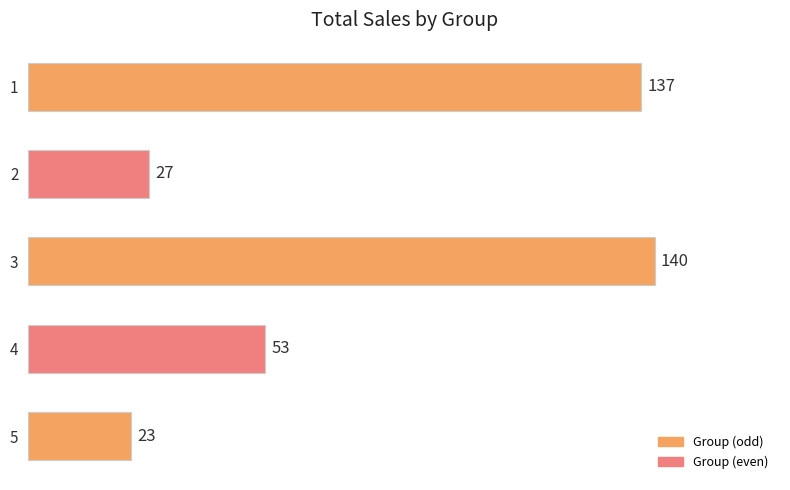

Approximately how many times larger is the value at 4 compared to 5?

2.3